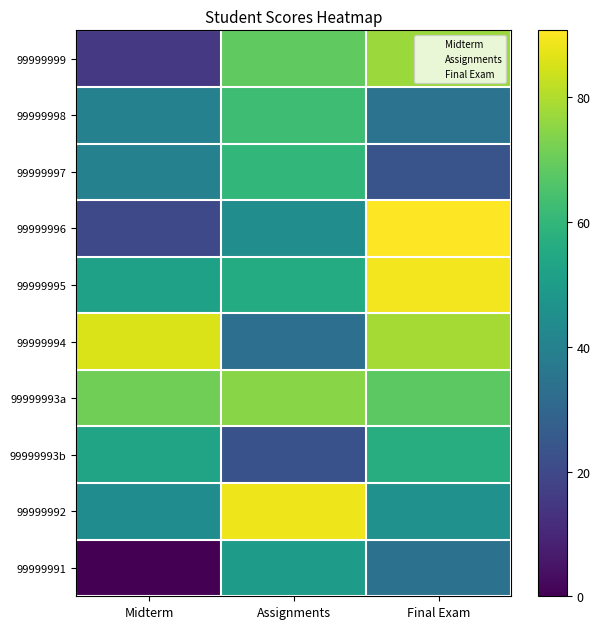

What is the greatest value displayed?

90.8